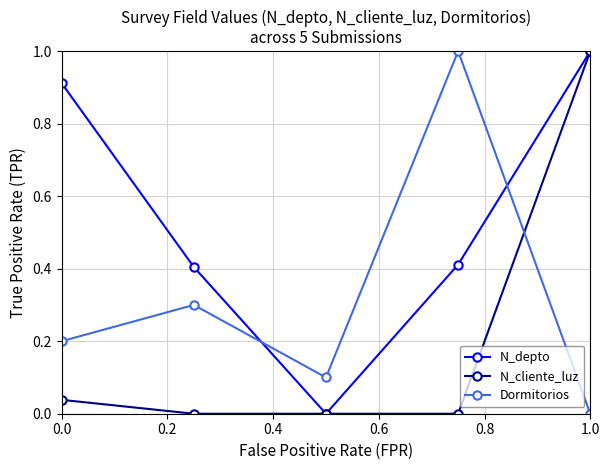

Which series has the largest total across all categories?

N_depto